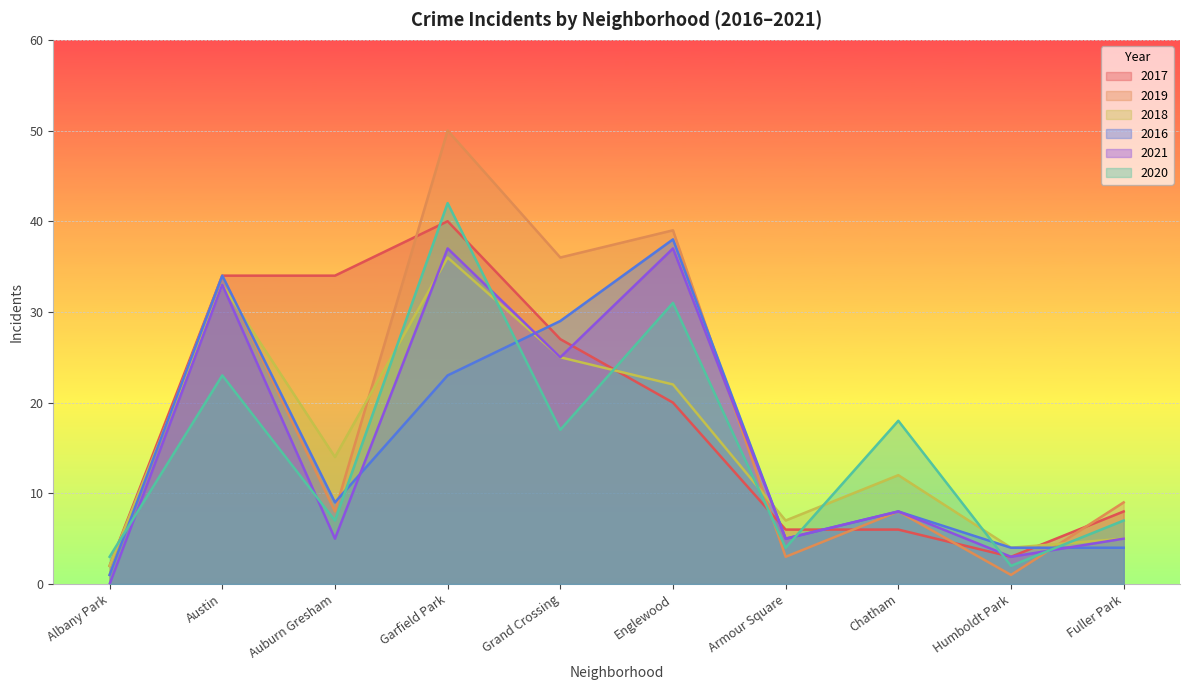

Which category has the lowest value across all series?

Albany Park